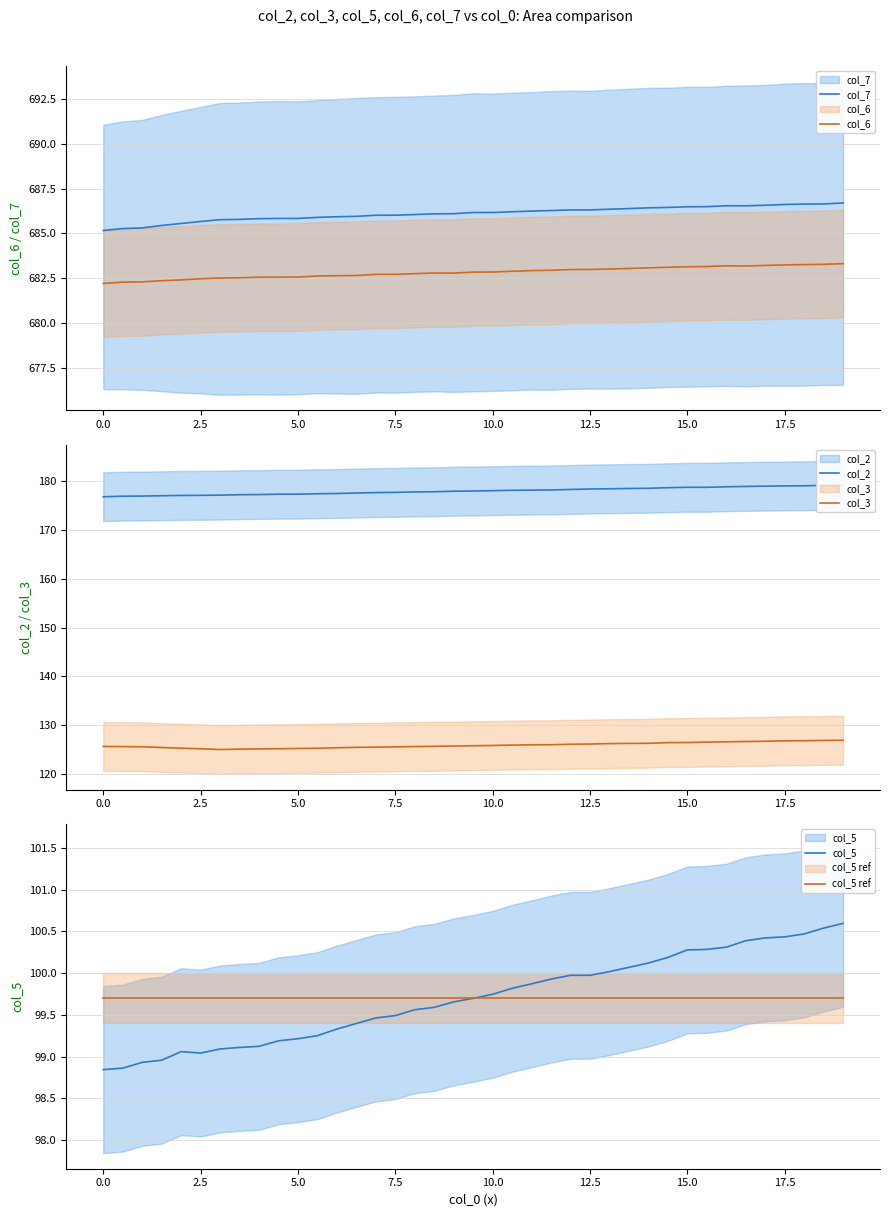

How many values in the col_2 series exceed 177?

35